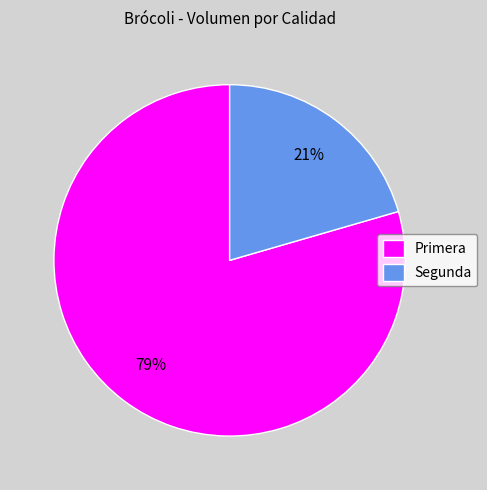

To the nearest percent, what percentage of the pie is Primera?

79%